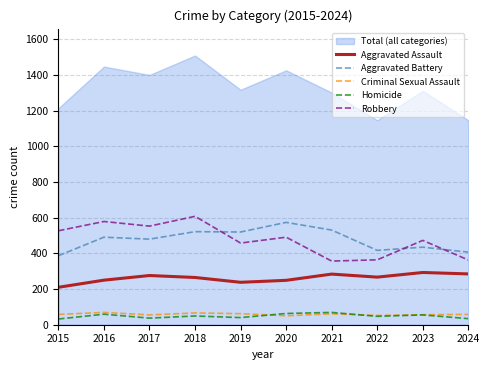

What value does the Aggravated Battery series have at 2016, to the nearest 10?

490